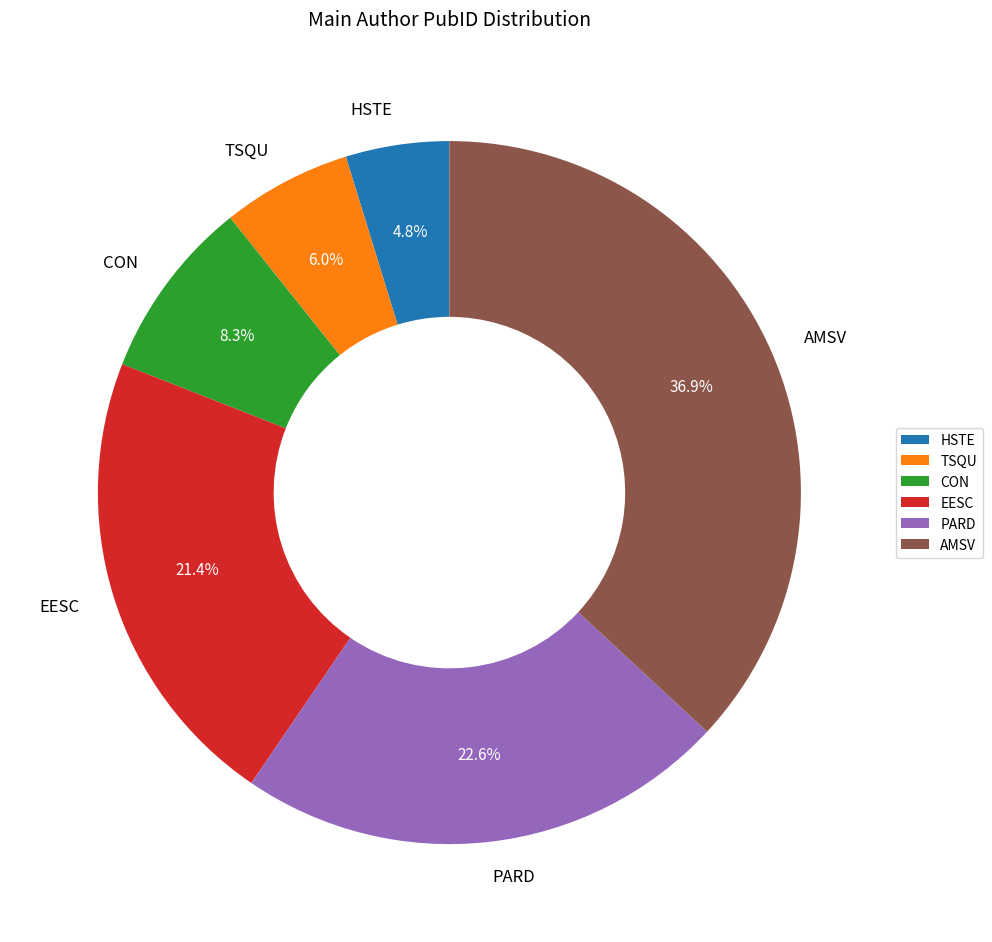

Count the number of slices in the pie.

6